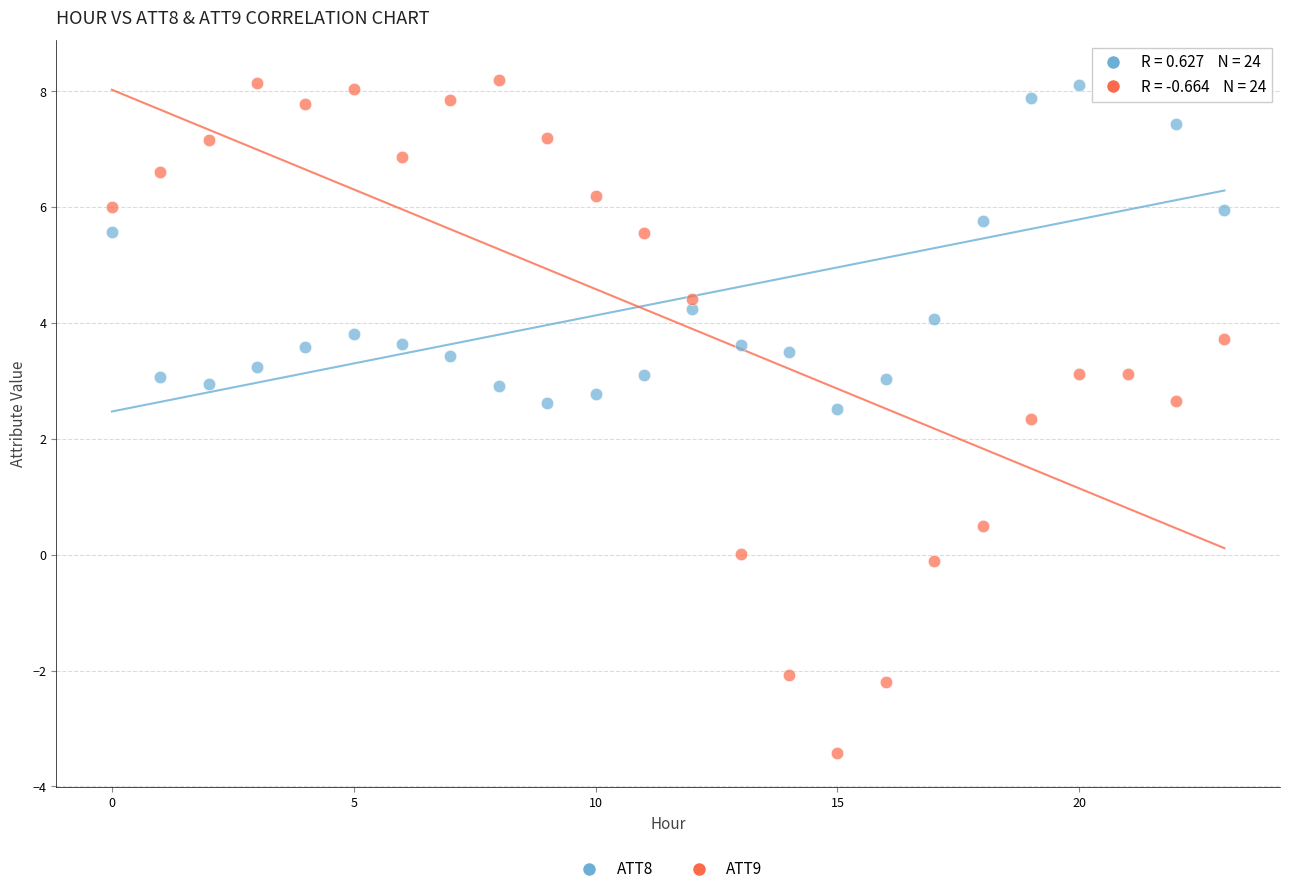

Which series contains the lowest Y value?

ATT9